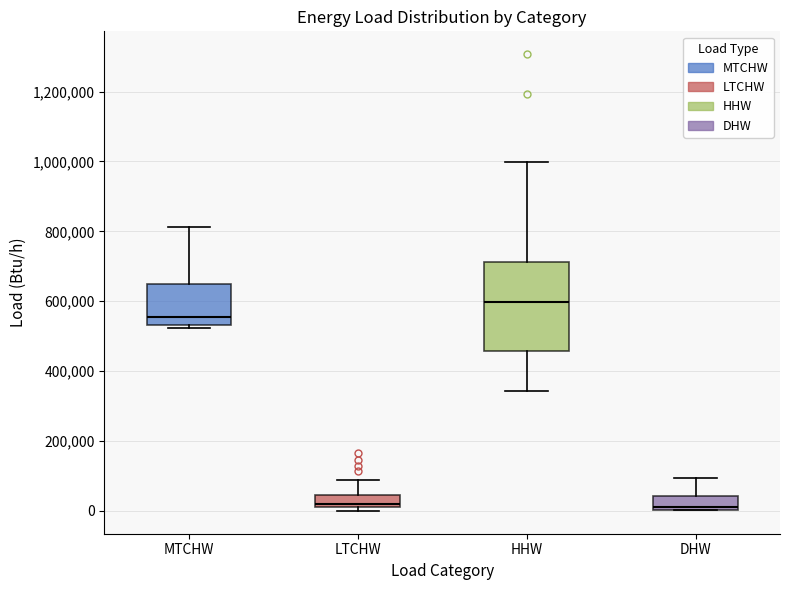

Reading left to right, transcribe this box plot: for each box, give where its median line is, the range the box spans, and where its two whiskers end, as read against the y-axis. The values are not printed on the chart, so give them approximately, as read against the axis.

MTCHW: median 560000, box 540000 to 640000, whiskers 520000 to 820000
LTCHW: median 20000 (just above the box's lower edge), box 20000 to 40000, whiskers 0 to 80000
HHW: median 600000, box 460000 to 720000, whiskers 340000 to 1000000
DHW: median 20000, box 0 to 40000, whiskers 0 to 100000